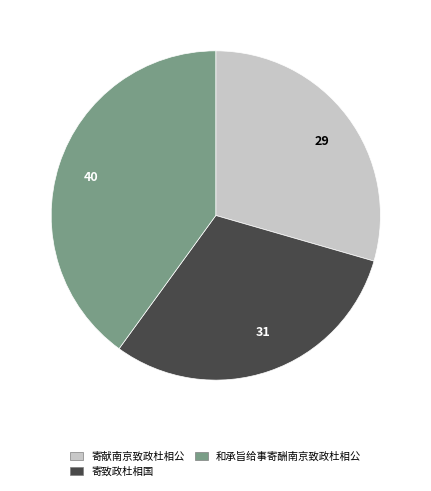

Rank the categories by value from lowest to highest.

29, 31, 40